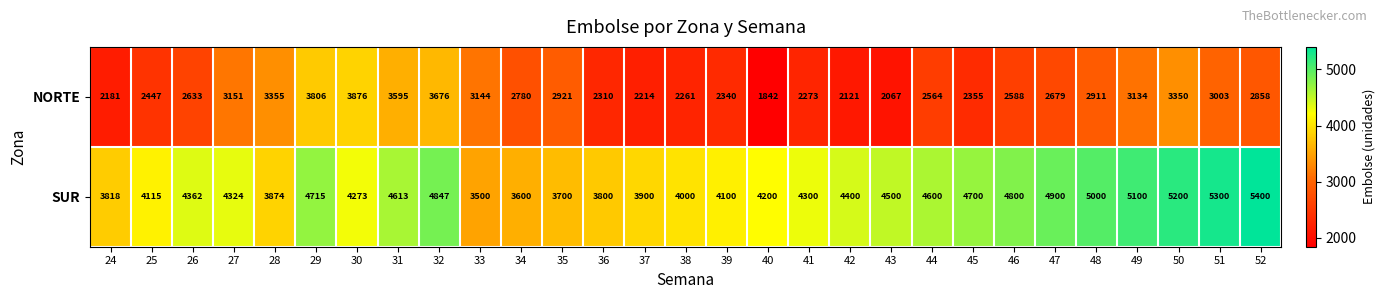

Which series has the widest spread of values?

NORTE